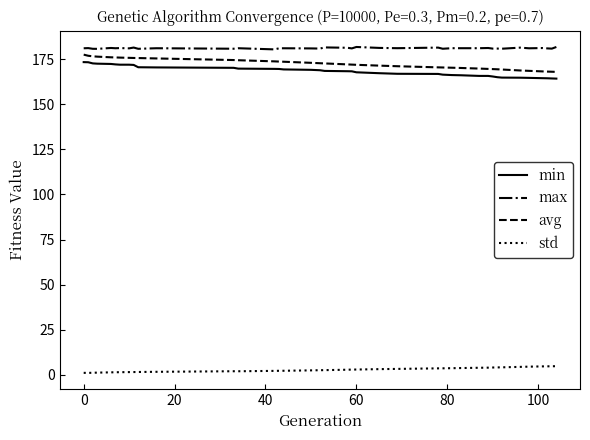

What is the difference between the maximum and minimum values in the avg series?

9.6